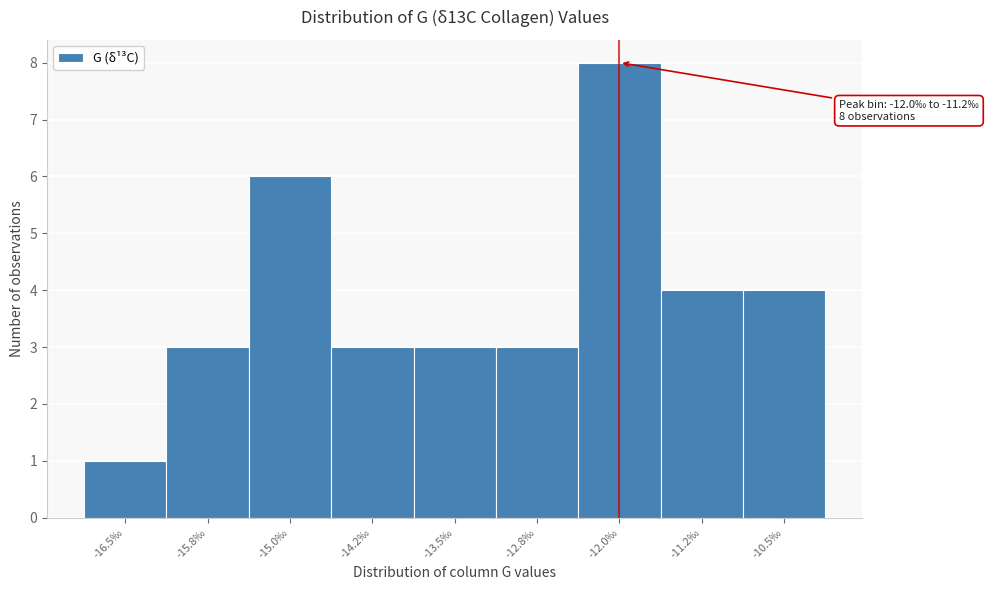

Reading left to right, extract all data points from this chart.

-16.5‰=1	-15.8‰=3	-15.0‰=6	-14.2‰=3	-13.5‰=3	-12.8‰=3	-12.0‰=8	-11.2‰=4	-10.5‰=4